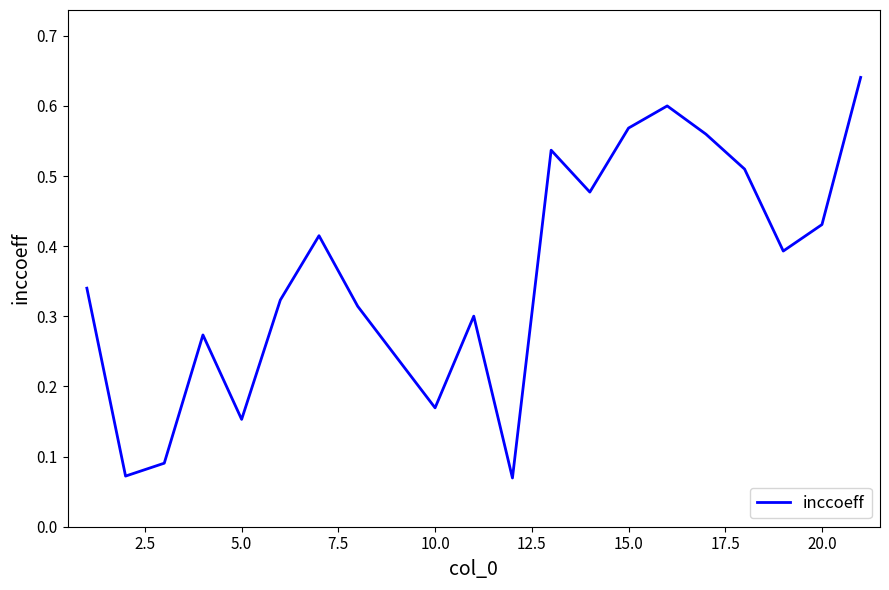

How many points are lower than both their immediate neighbors (excluding endpoints)?

6